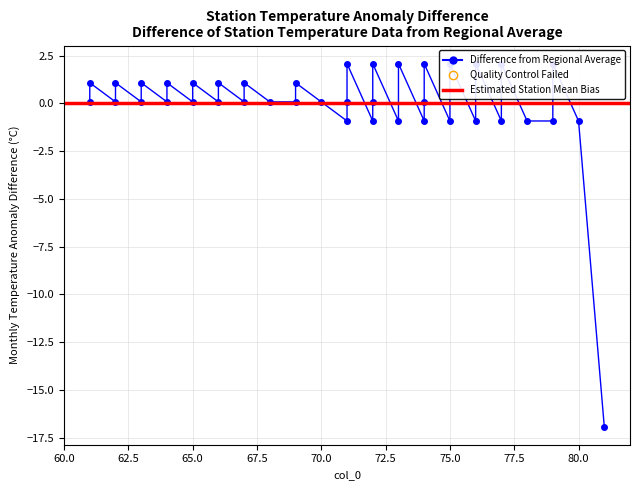

Read the value at 74.

0.1